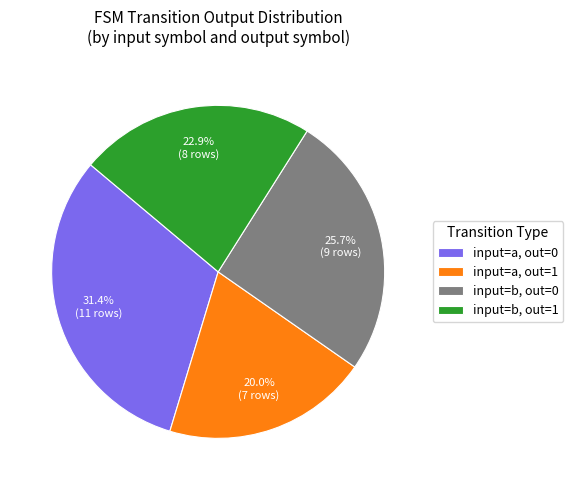

Which has a higher value, input=b, out=1 or input=b, out=0?

input=b, out=0